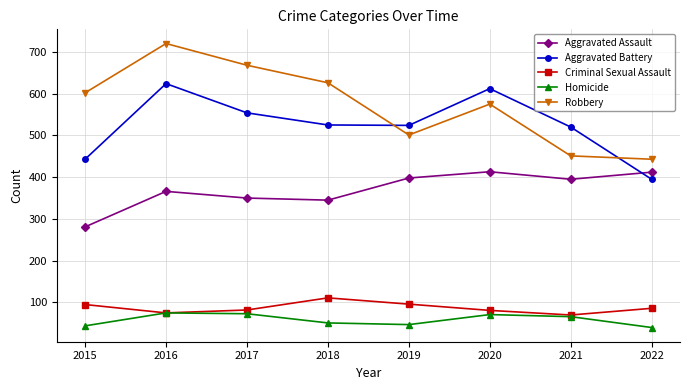

What value does the Homicide series have at 2015, to the nearest 10?

40